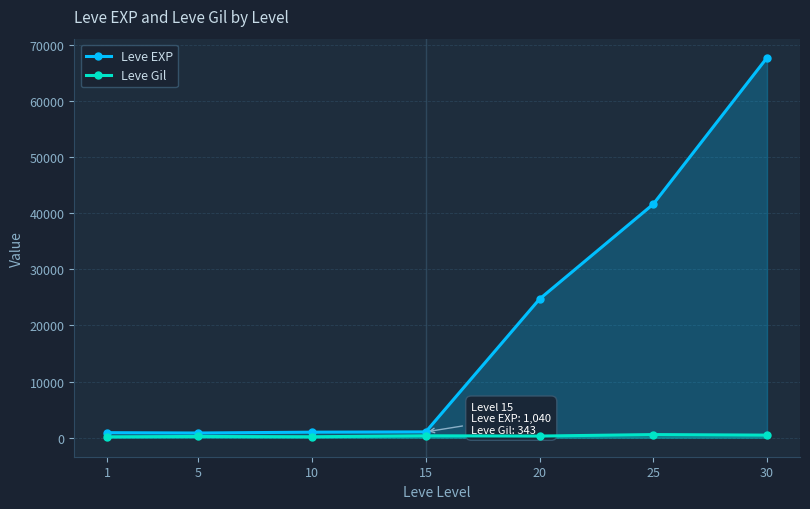

How many values in the Leve EXP series are below 1040?

3